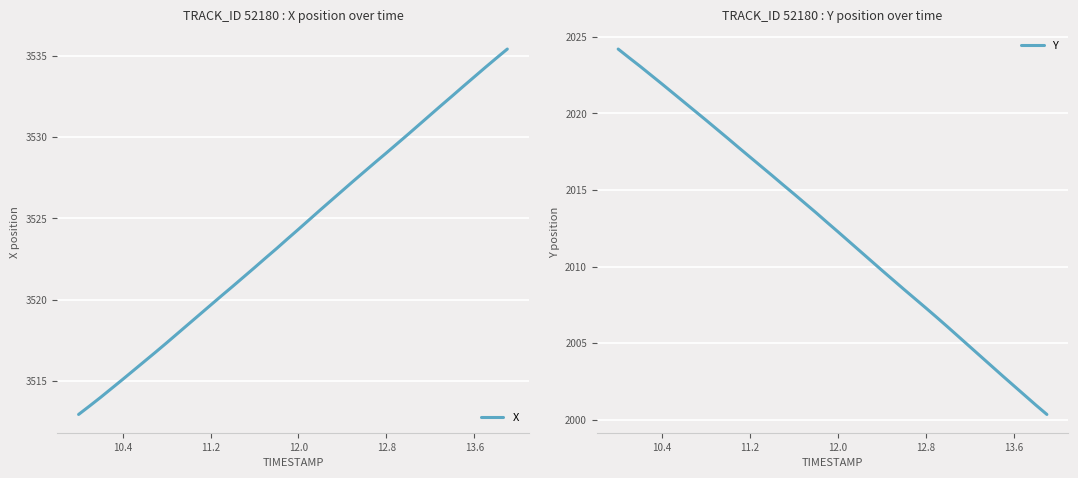

Reading left to right, transcribe all the data shown in this chart.

X: 3512.9	3513.4	3514.0	3514.5	3515.1	3515.6	3516.2	3516.8	3517.3	3517.9	3518.5	3519.1	3519.7	3520.2	3520.8	3521.4	3522.0	3522.6	3523.1	3523.7	3524.3	3524.9	3525.5	3526.1	3526.7	3527.3	3527.9	3528.4	3529.0	3529.6	3530.2	3530.8	3531.4	3531.9	3532.5	3533.1	3533.7	3534.3	3534.8	3535.4
Y: 2024.2	2023.6	2023.1	2022.5	2021.9	2021.3	2020.7	2020.2	2019.6	2019.0	2018.4	2017.8	2017.2	2016.5	2016.0	2015.3	2014.7	2014.1	2013.5	2012.9	2012.3	2011.6	2011.0	2010.4	2009.8	2009.1	2008.5	2007.9	2007.3	2006.7	2006.0	2005.4	2004.8	2004.1	2003.5	2002.8	2002.2	2001.6	2001.0	2000.3